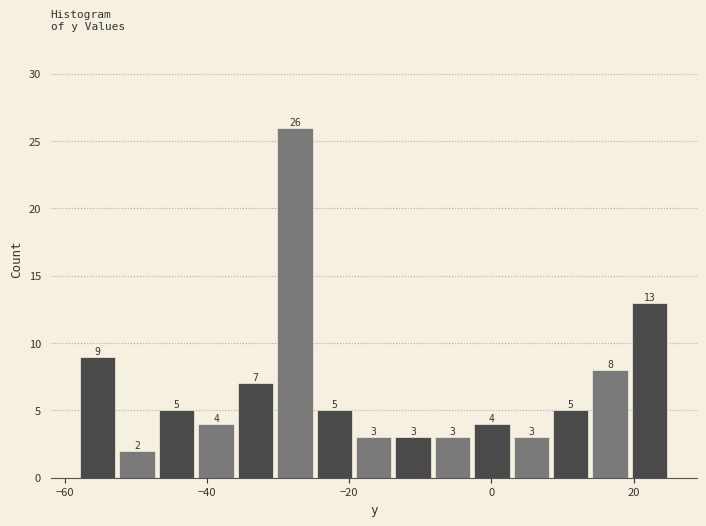

Around what value on the x-axis is the tallest bar? Give the approximate position of its centre, as read against the axis.

-28